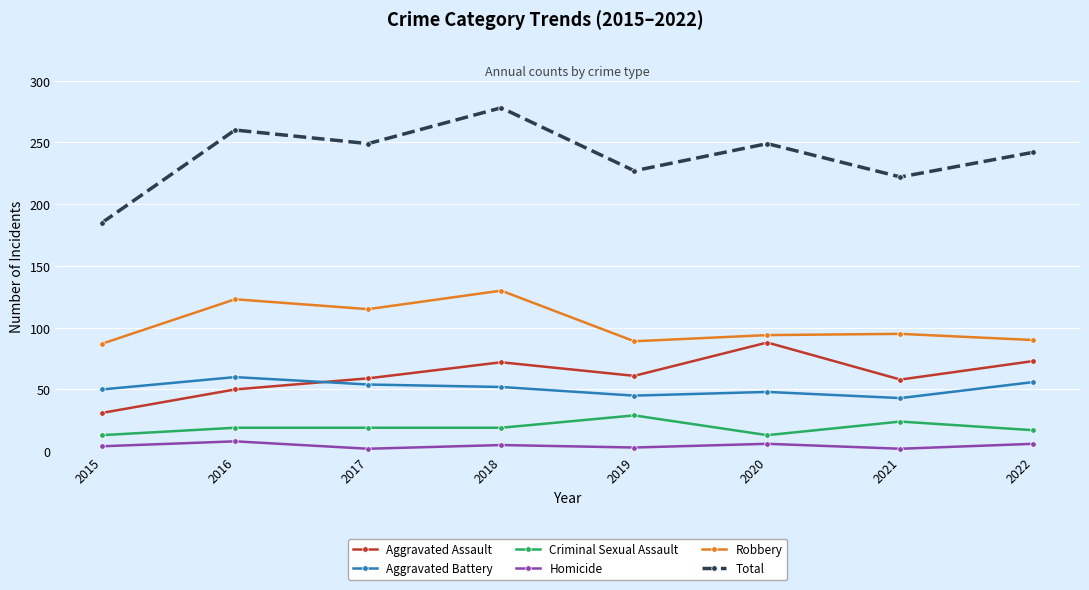

Is it true that Aggravated Battery equals 60 at 2016?

True